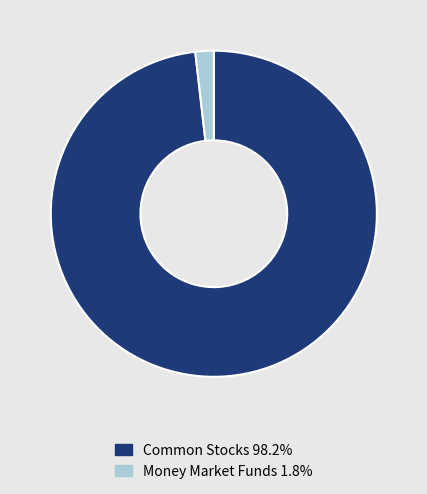

Does any single category account for the majority?

Yes